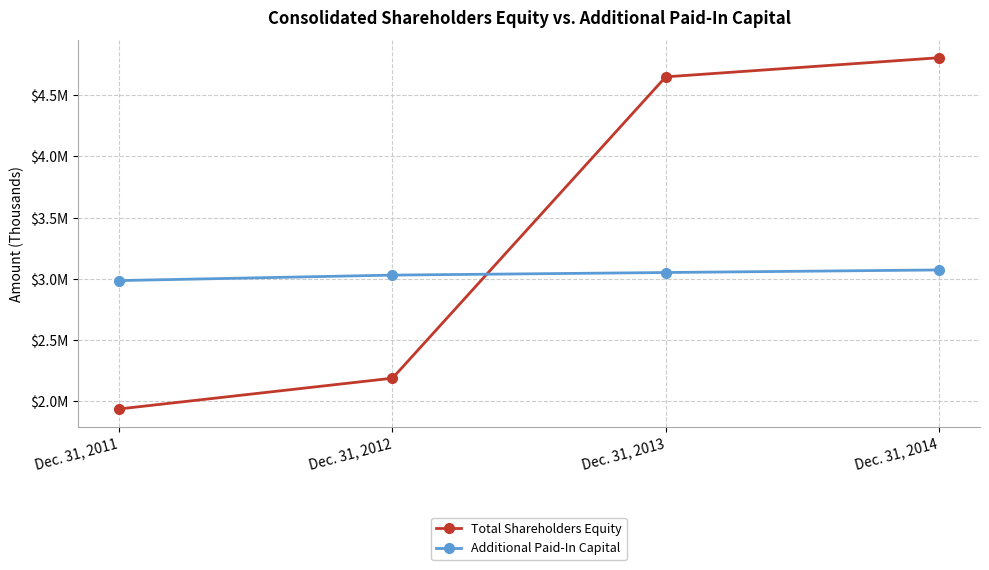

Does the chart have visible grid lines?

Yes